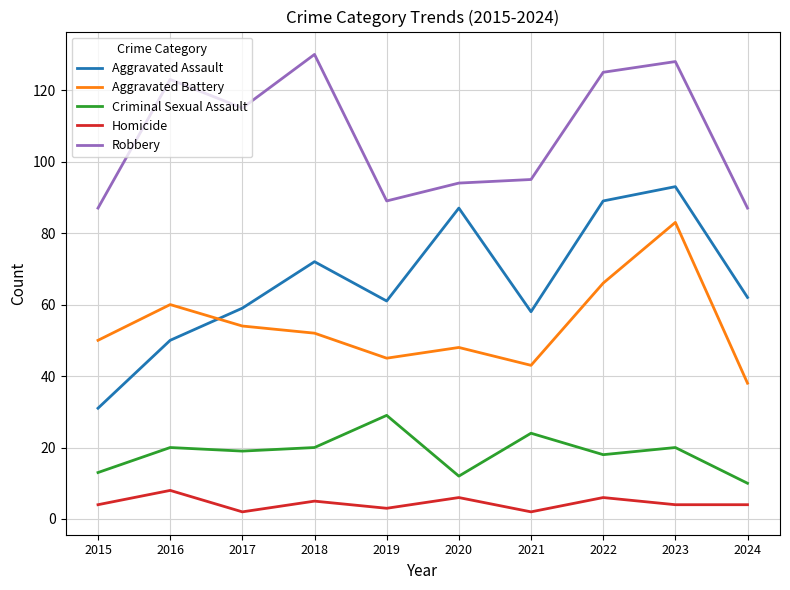

What is the total value across all series at 2020?

247